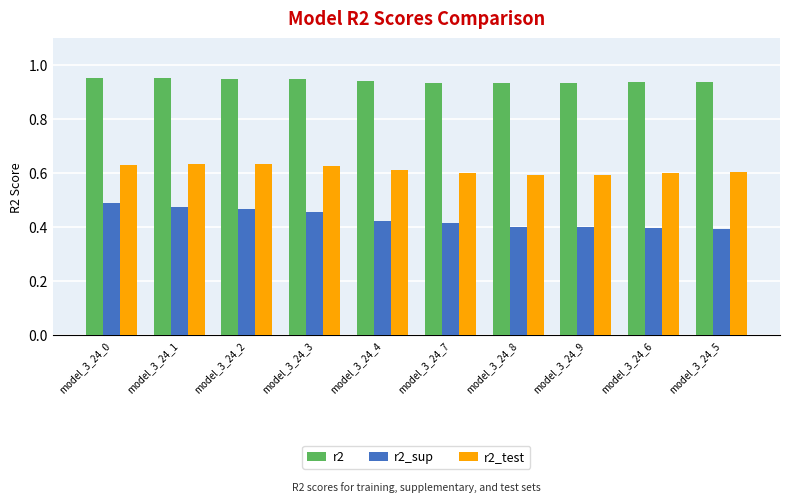

Rank the series by their average value, from highest to lowest.

r2, r2_test, r2_sup